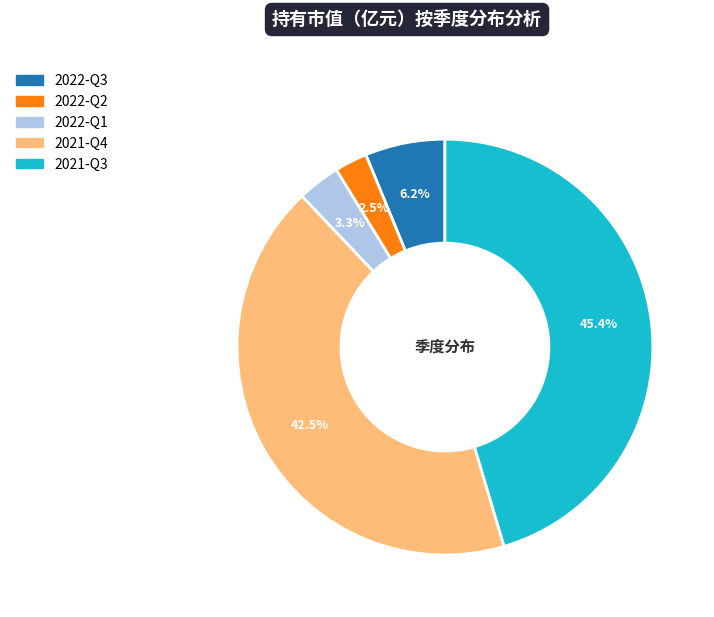

Which has a higher value, 2022-Q2 or 2022-Q3?

2022-Q3